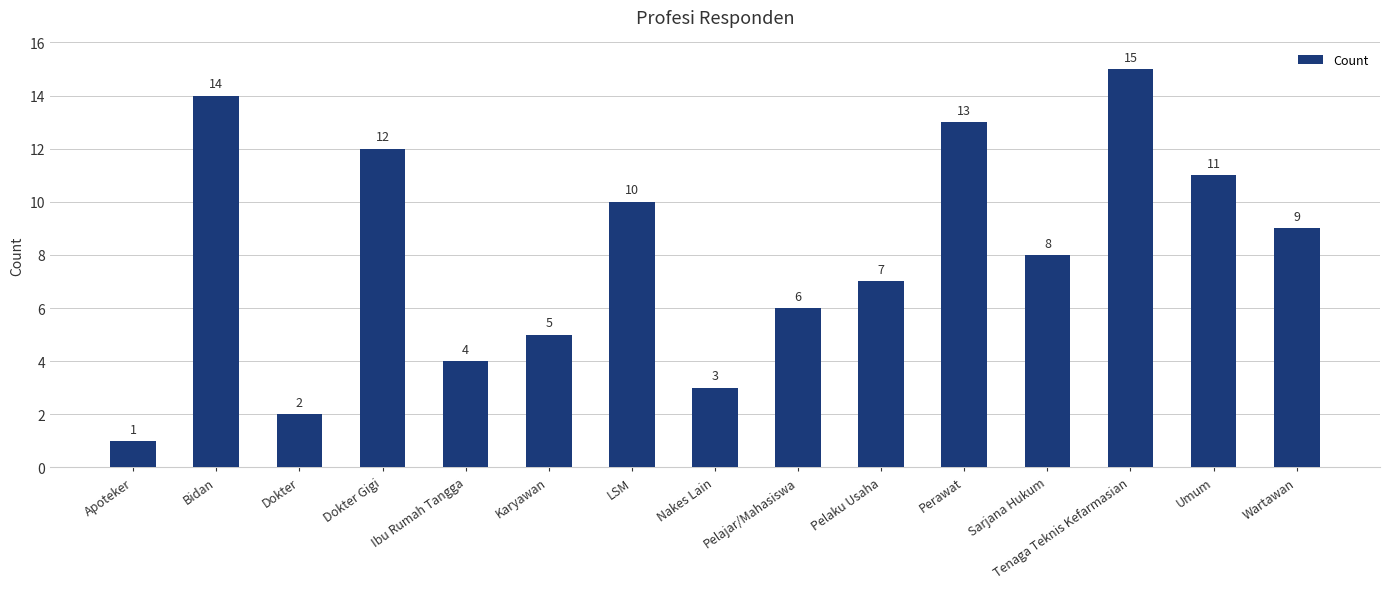

Between LSM and Nakes Lain, which is larger?

LSM